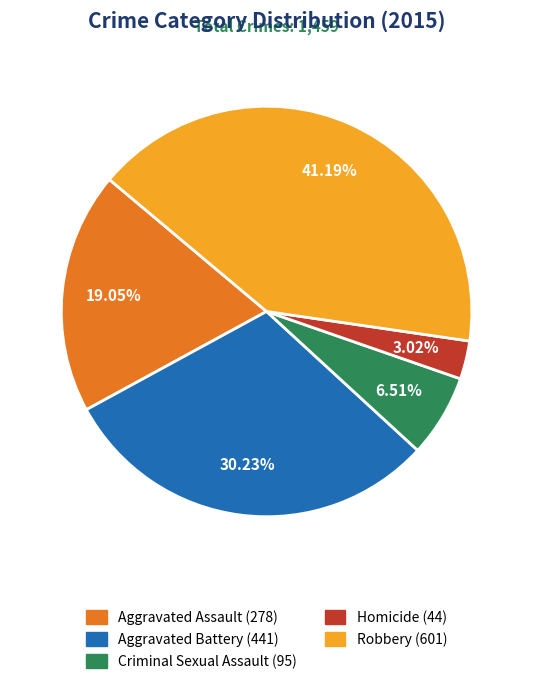

Is there a majority slice in this chart?

No